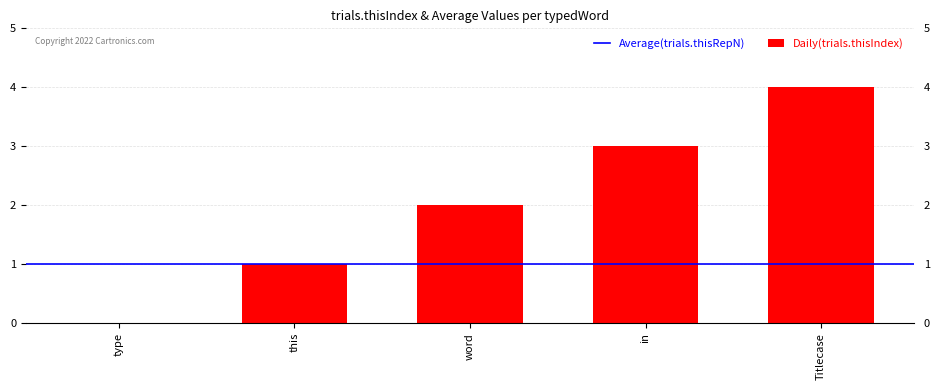

Which label corresponds to the largest value in the chart?

Titlecase